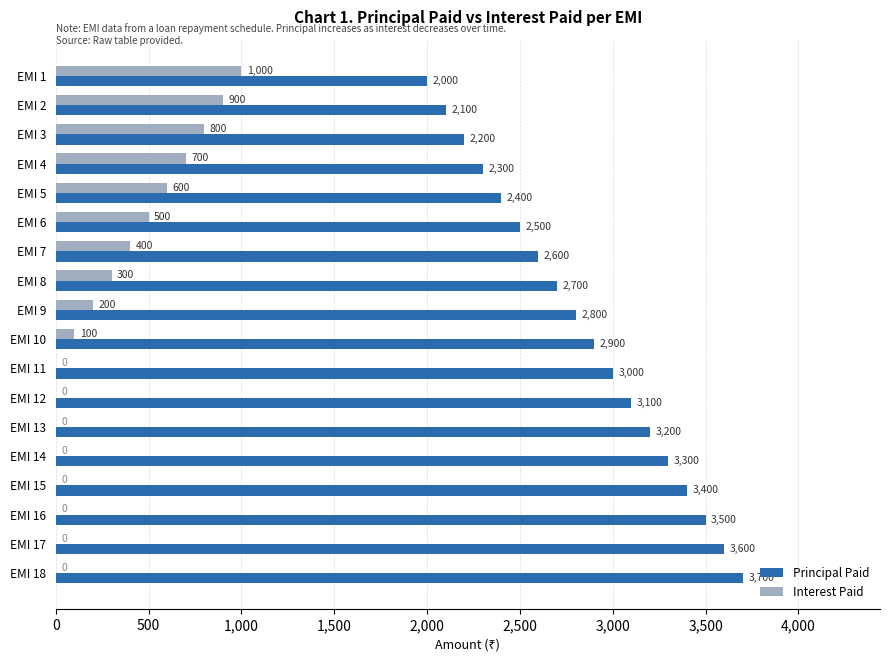

What is the maximum value for Interest Paid?

1000